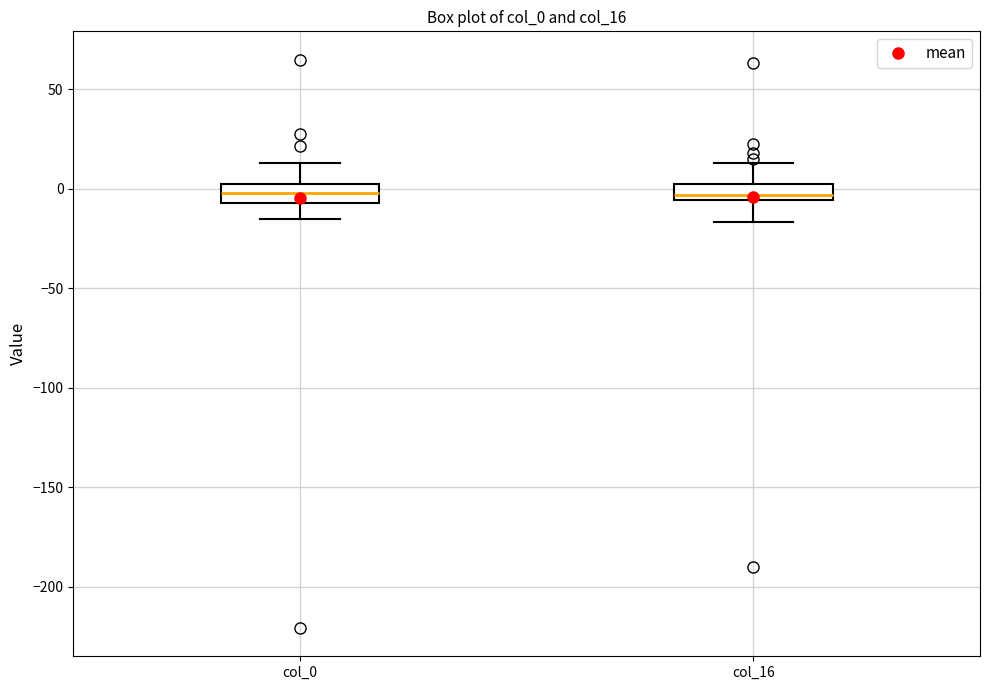

Reading left to right, transcribe this box plot: for each box, give where its median line is, the range the box spans, and where its two whiskers end, as read against the y-axis. The values are not printed on the chart, so give them approximately, as read against the axis.

col_0: median 0 (inside the box), box -5 to 0, whiskers -15 to 15
col_16: median -5 (just above the box's lower edge), box -5 to 5, whiskers -15 to 15